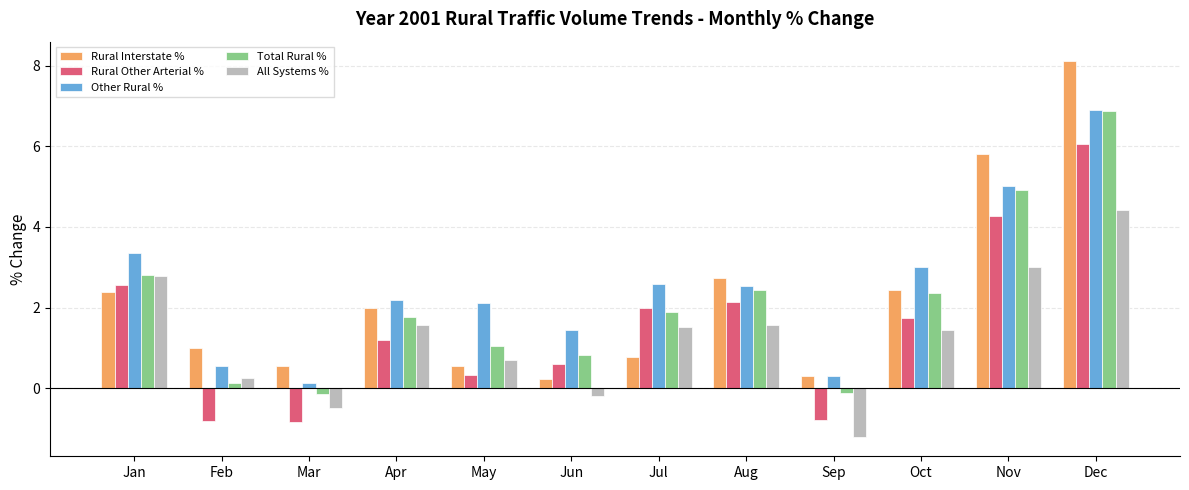

Which category has the highest value across all series?

Dec